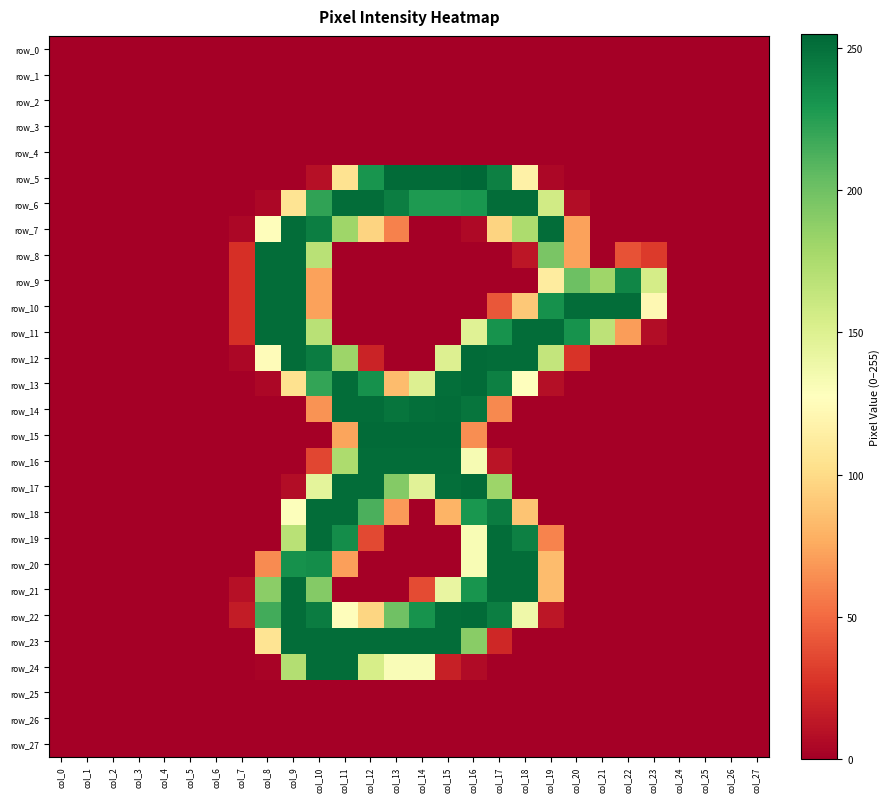

Count the number of data series in this chart.

28